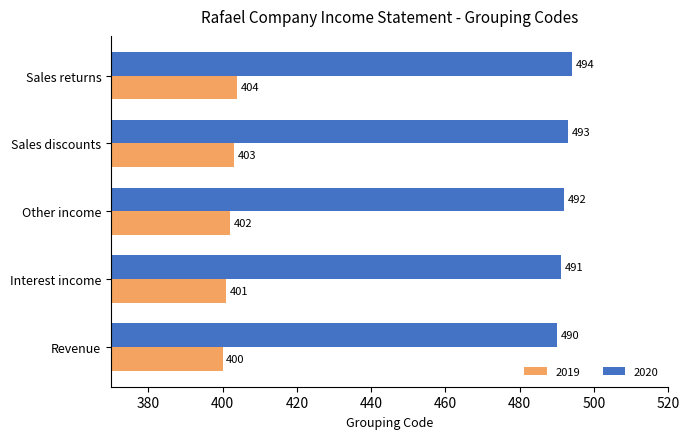

List the series in order of their overall mean, lowest first.

2019, 2020